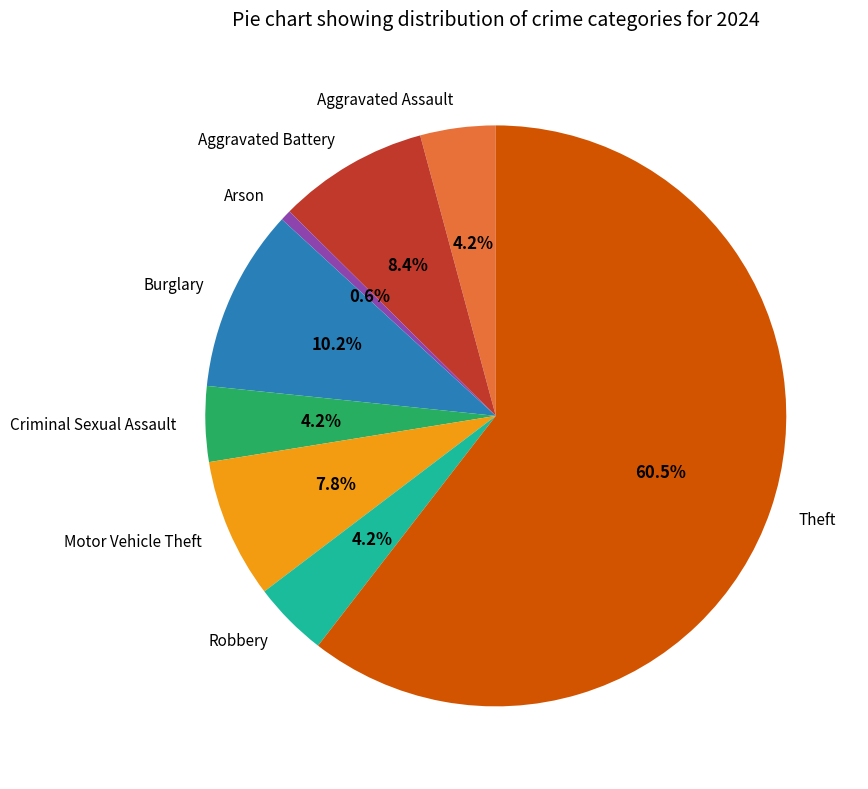

How much of the chart is everything except Arson?

99.4%